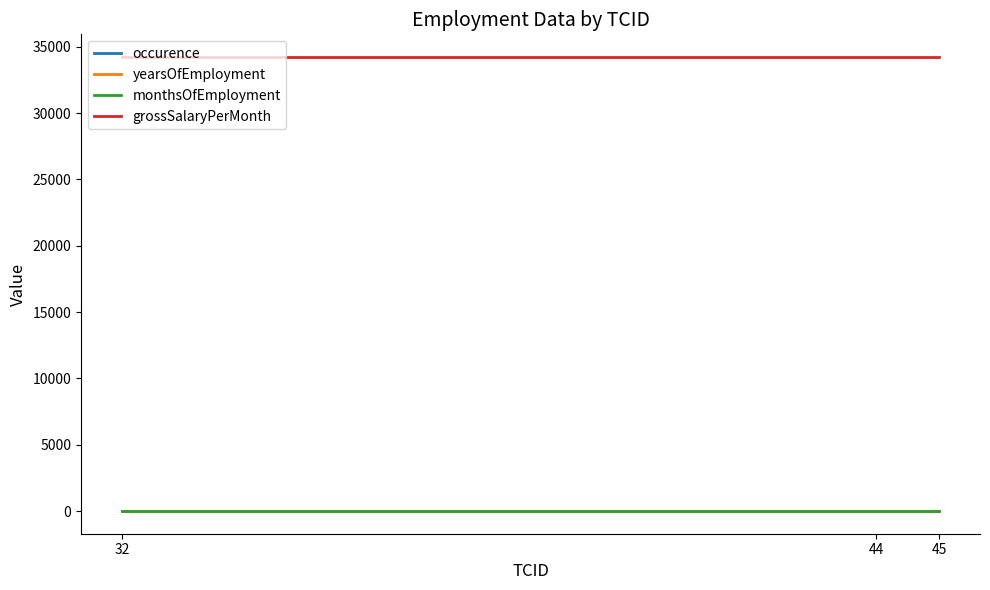

The value of grossSalaryPerMonth at 45 is 34221. True or false?

True